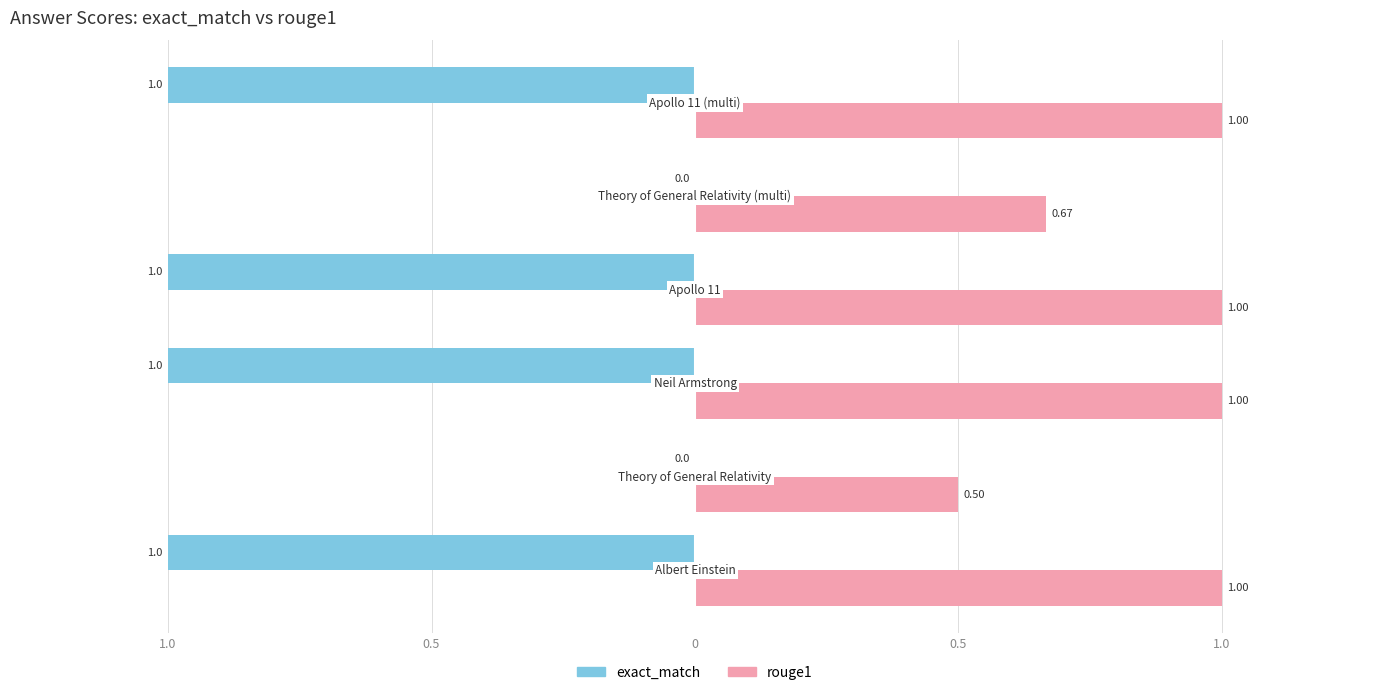

At how many categories does at least one series exceed 0?

6